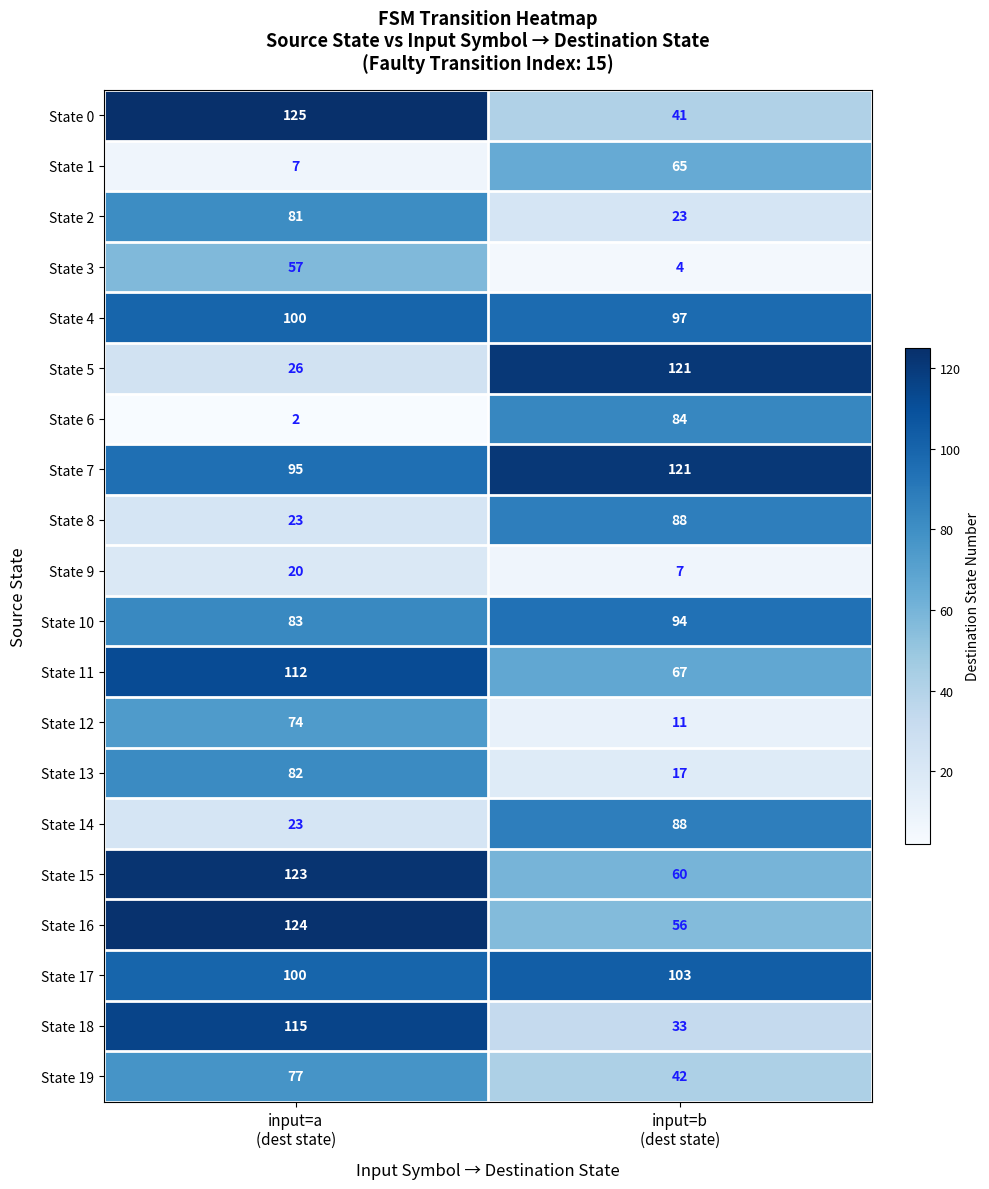

Which series has the largest range (max minus min)?

State 5